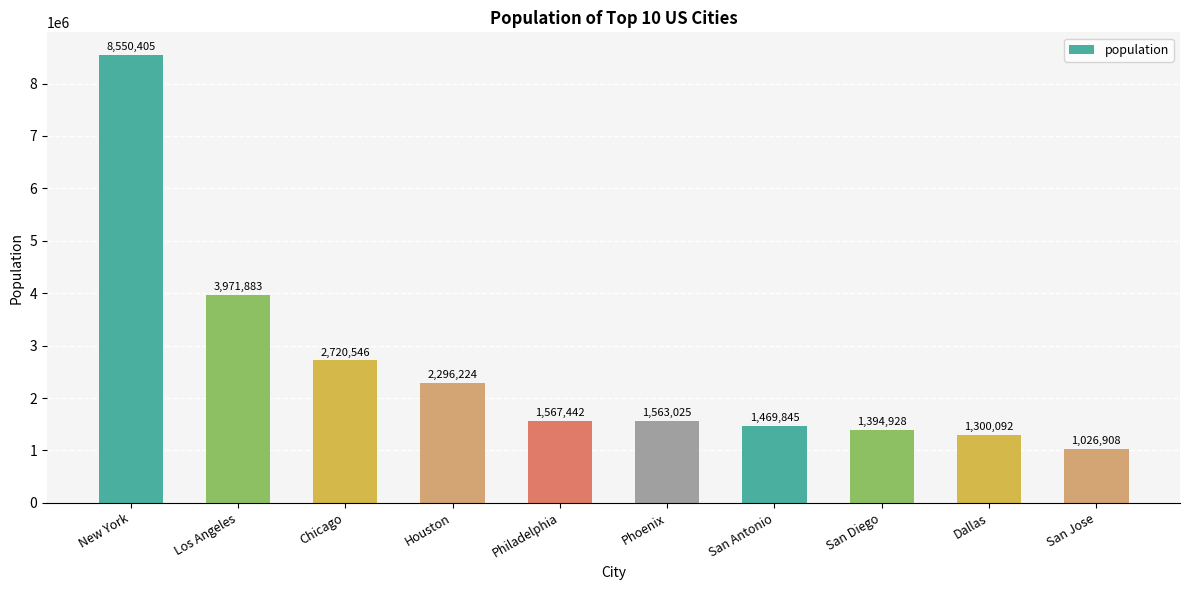

What is the minimum value shown in the chart?

1026908